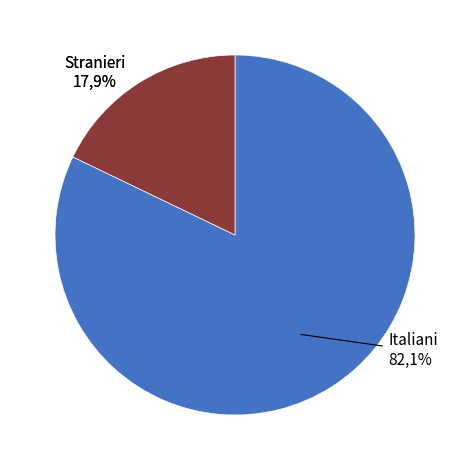

To the nearest percent, what is the difference between the largest and smallest slice percentages?

64%